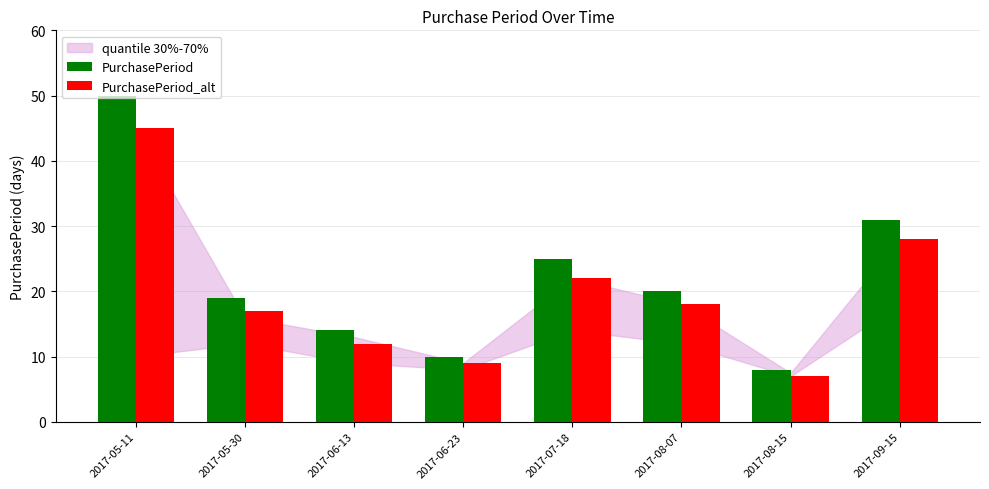

Which series has the largest total across all categories?

PurchasePeriod